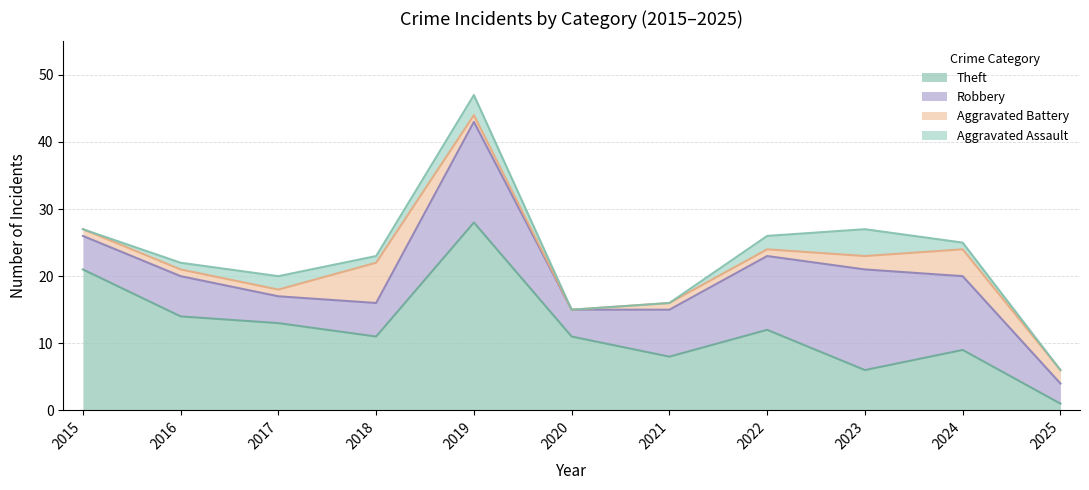

After their last crossing, which series has the higher values: Robbery or Theft?

Robbery